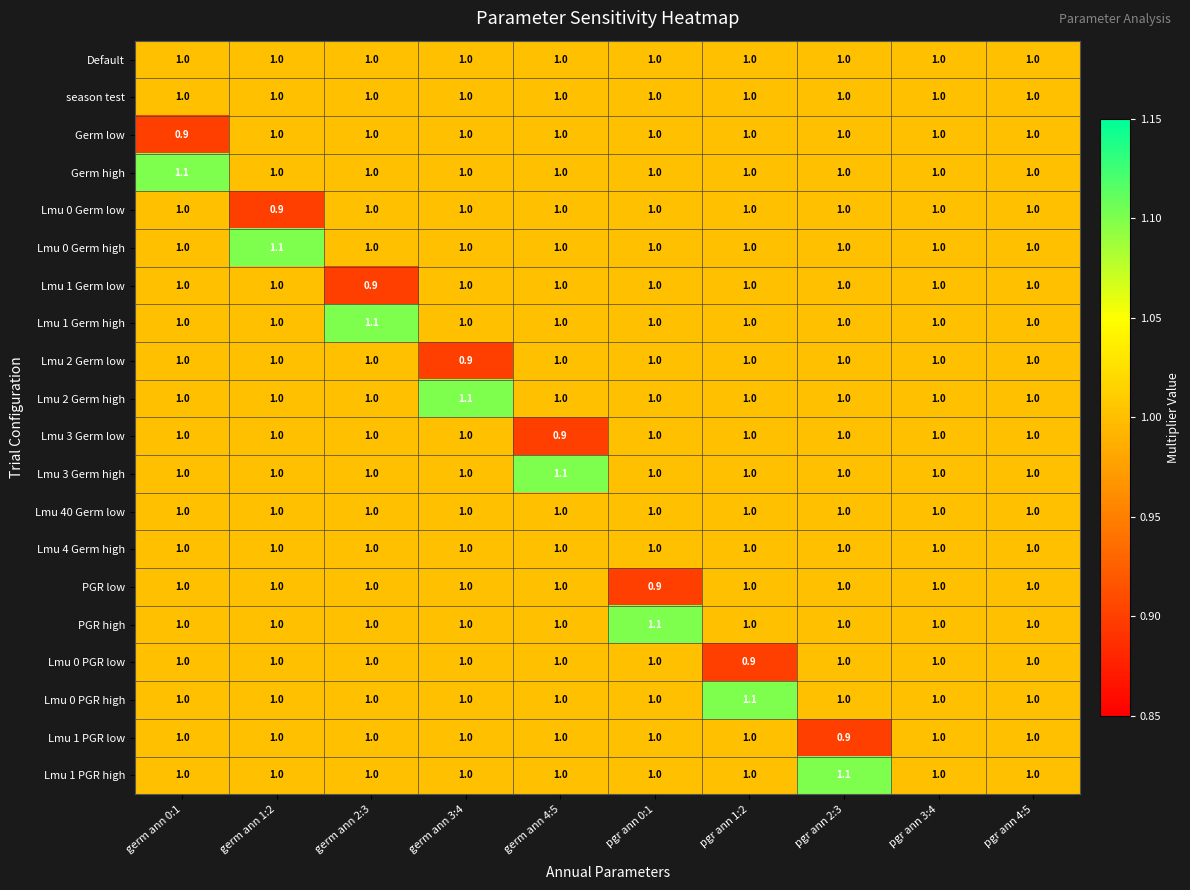

What is the greatest value displayed?

1.1